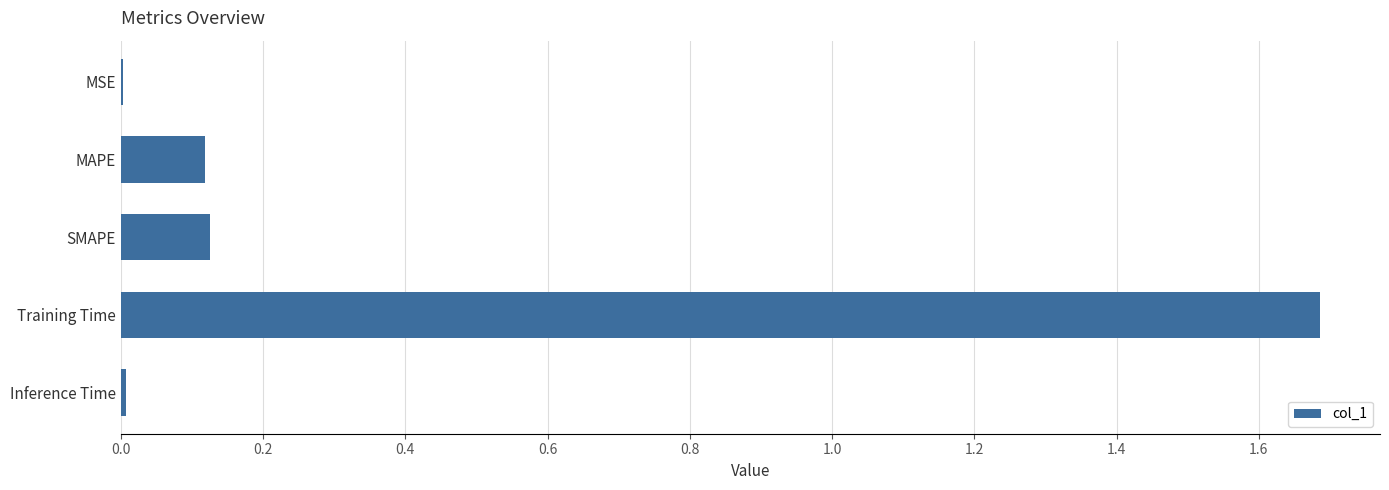

Is it true that the value at MAPE is 0.2?

False